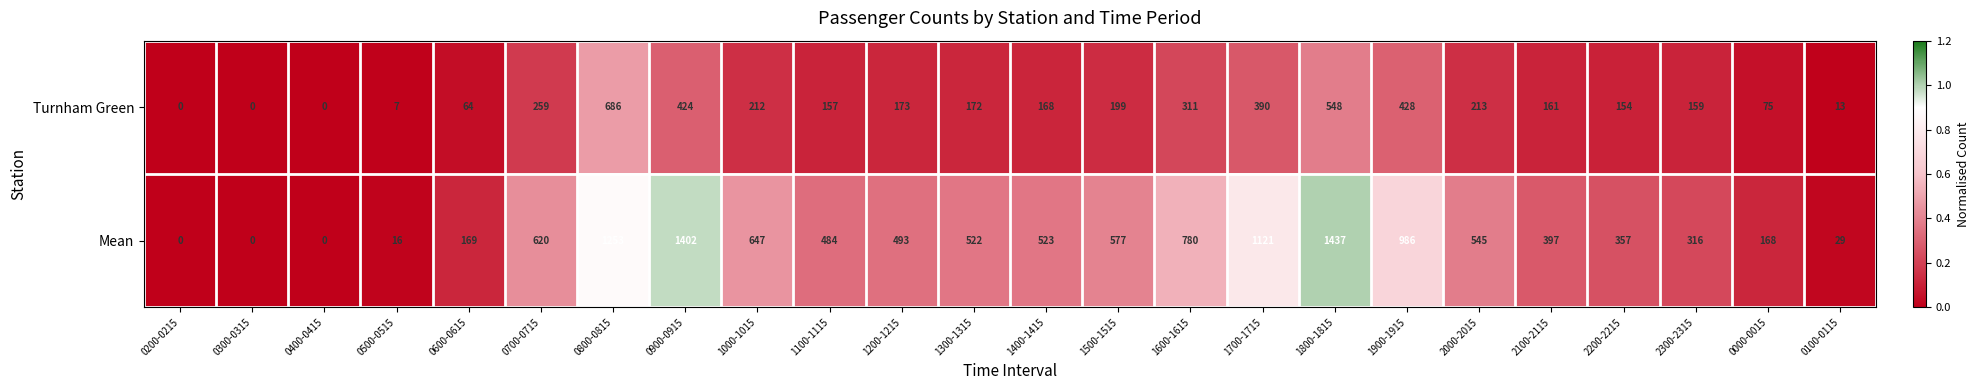

What is the difference between the maximum and minimum values in the Turnham Green series?

686